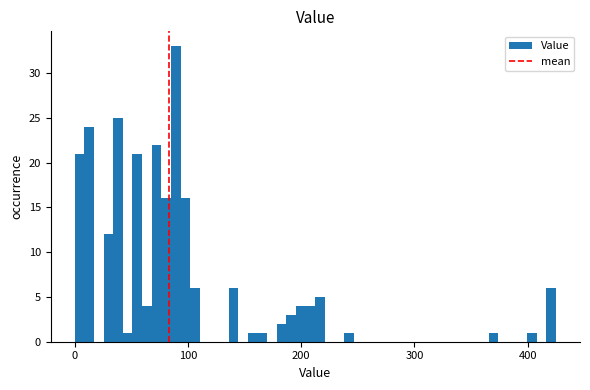

Read against the x-axis, roughly where is the centre of the tallest bar?

90